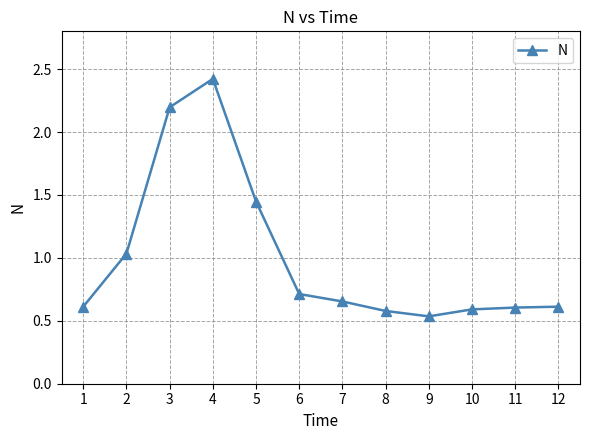

Which label corresponds to the smallest value in the chart?

9